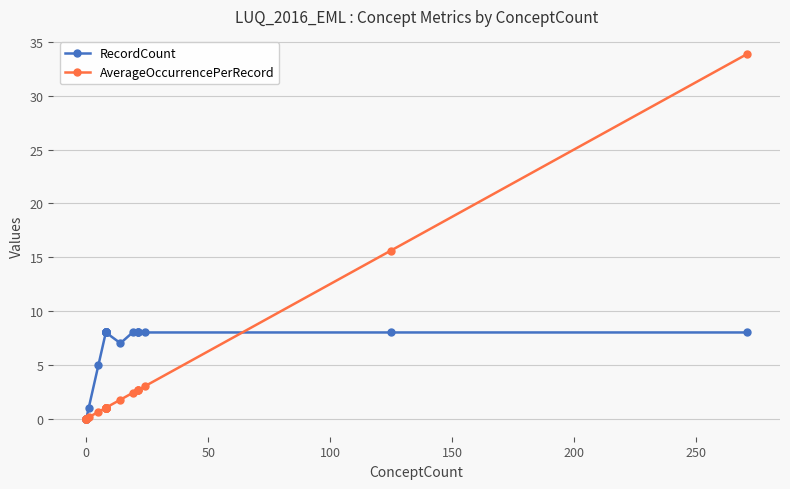

What is the sum of all AverageOccurrencePerRecord values?

76.2